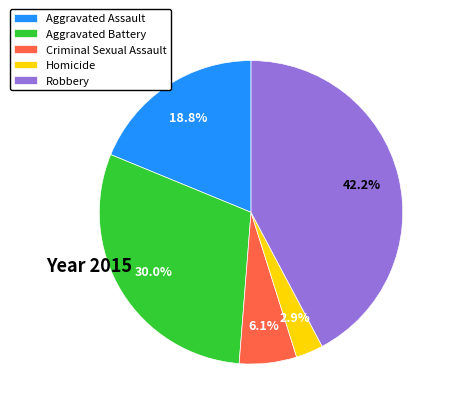

What percentage do Criminal Sexual Assault and Aggravated Battery together represent?

36.1%